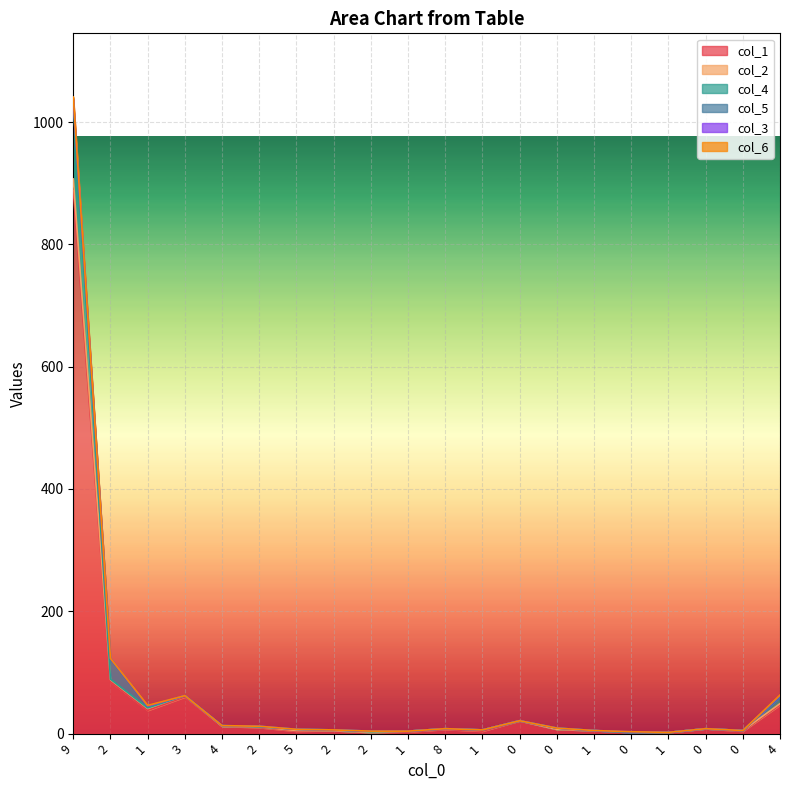

What is the sum of the col_2 values at 1 and 2?

128